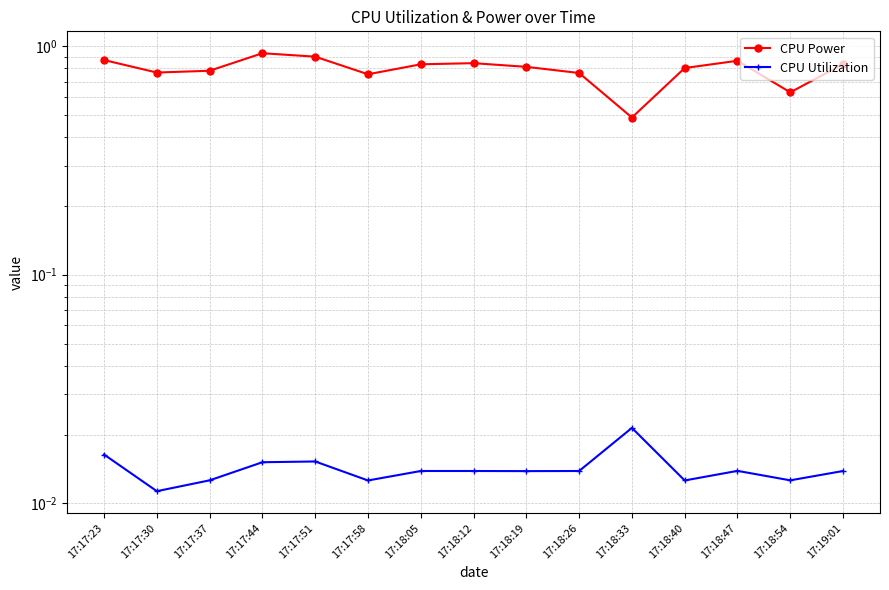

What is the difference between the maximum and minimum values in the CPU Power series?

0.4